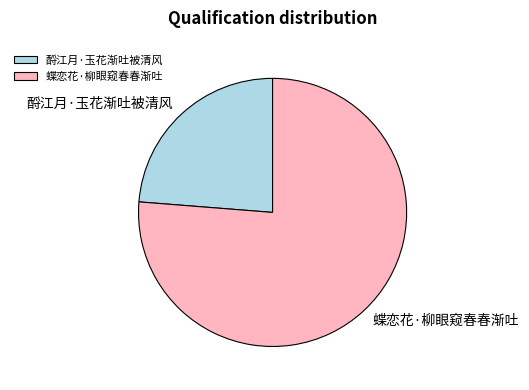

The 酹江月·玉花渐吐被清风 slice represents 31% of the pie. True or false?

False